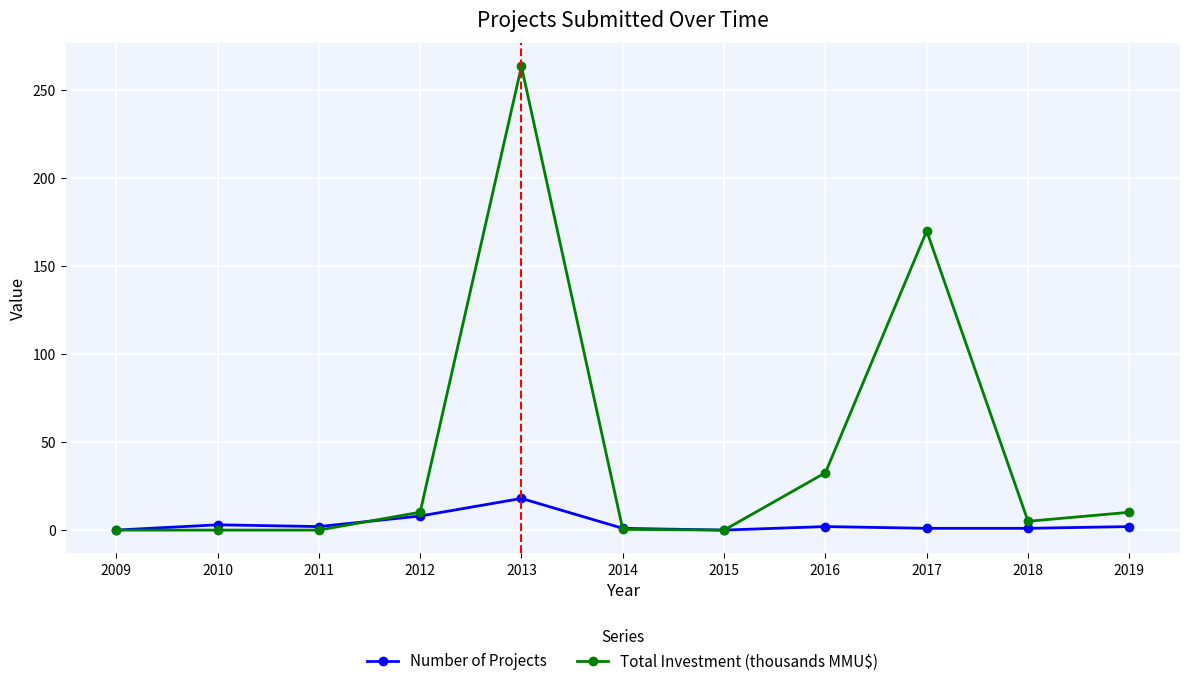

List the series in order of their peak value, lowest first.

Number of Projects, Total Investment (thousands MMU$)